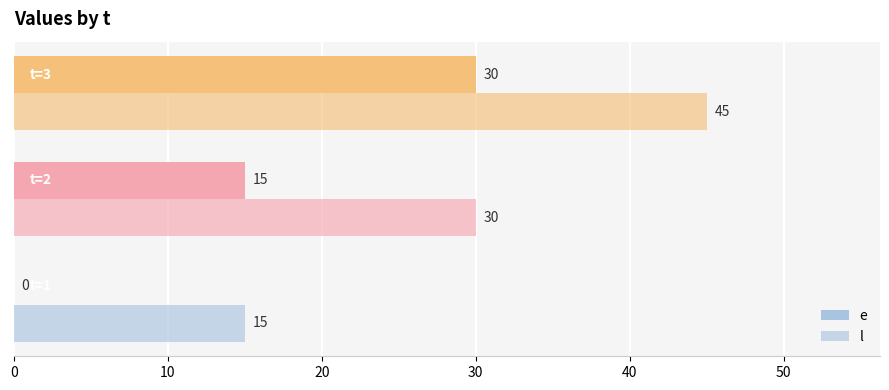

How many distinct data groups are displayed?

2